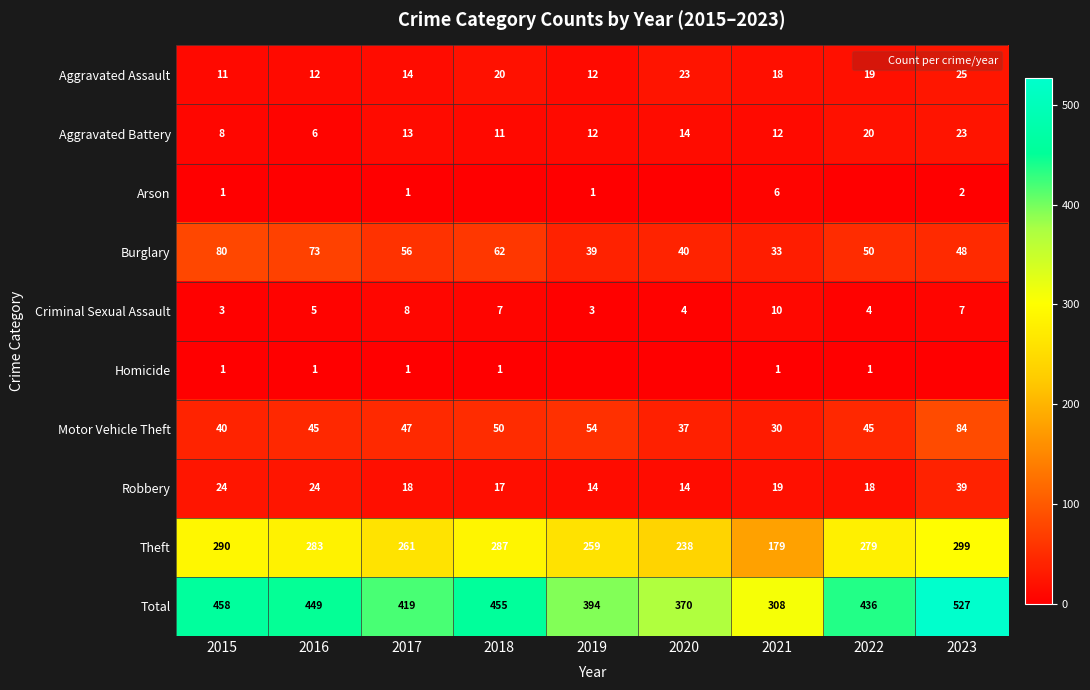

The value of Theft at 2018 is 124. True or false?

False